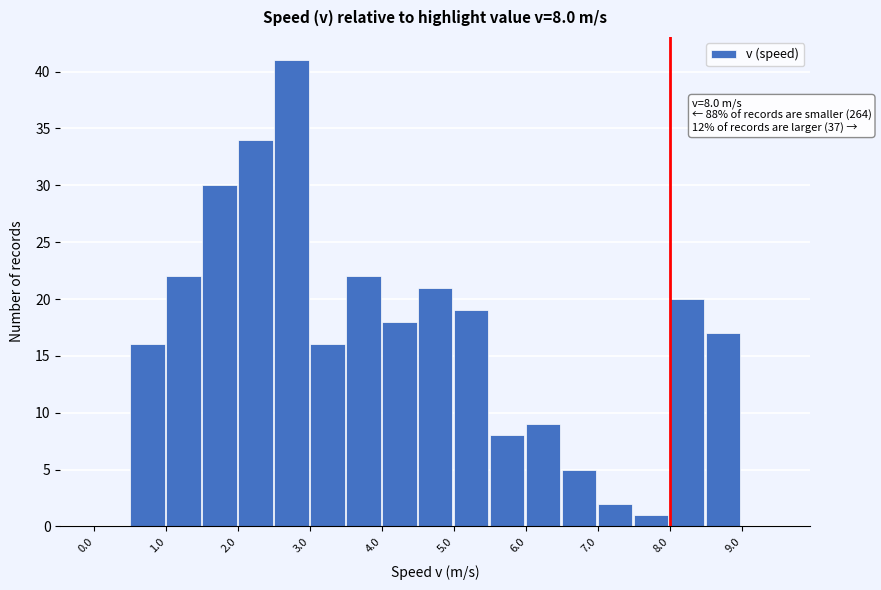

Which range on the x-axis has the tallest bar?

2.5 to 3.0